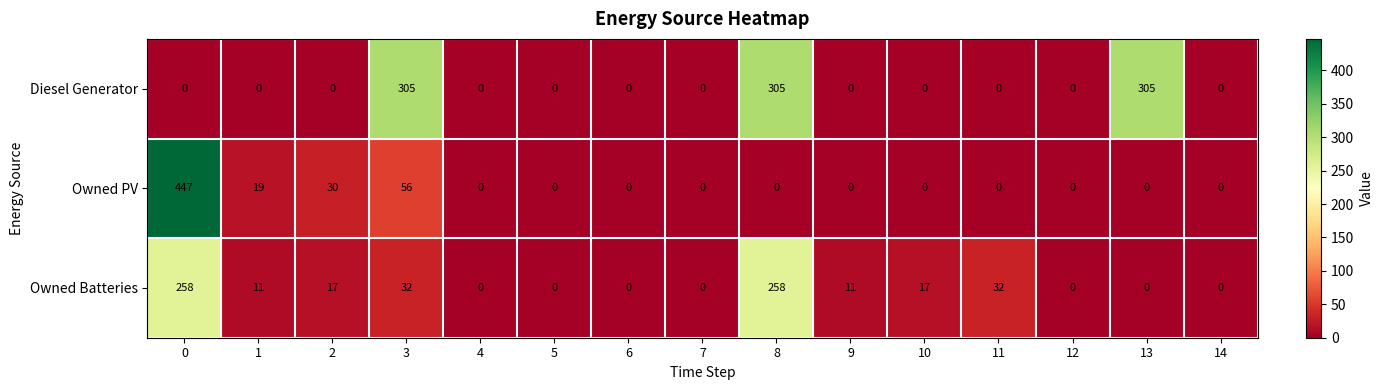

Which series has the widest spread of values?

Owned PV